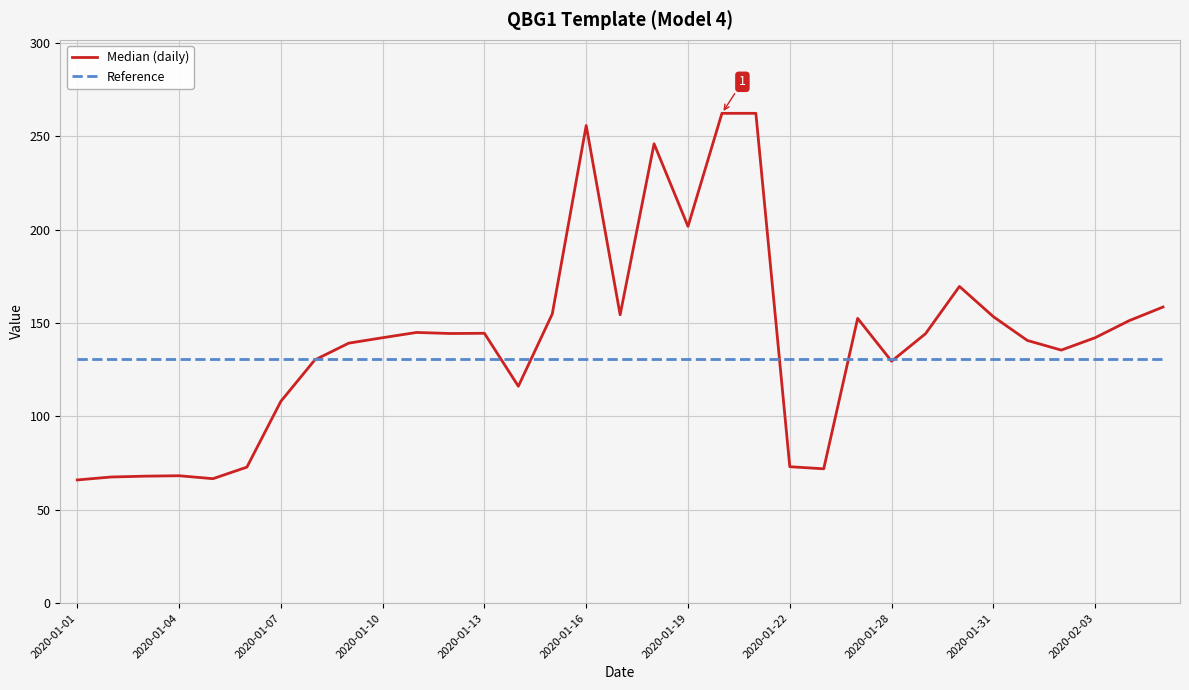

True or false: Median (daily) and Reference cross at least once.

True